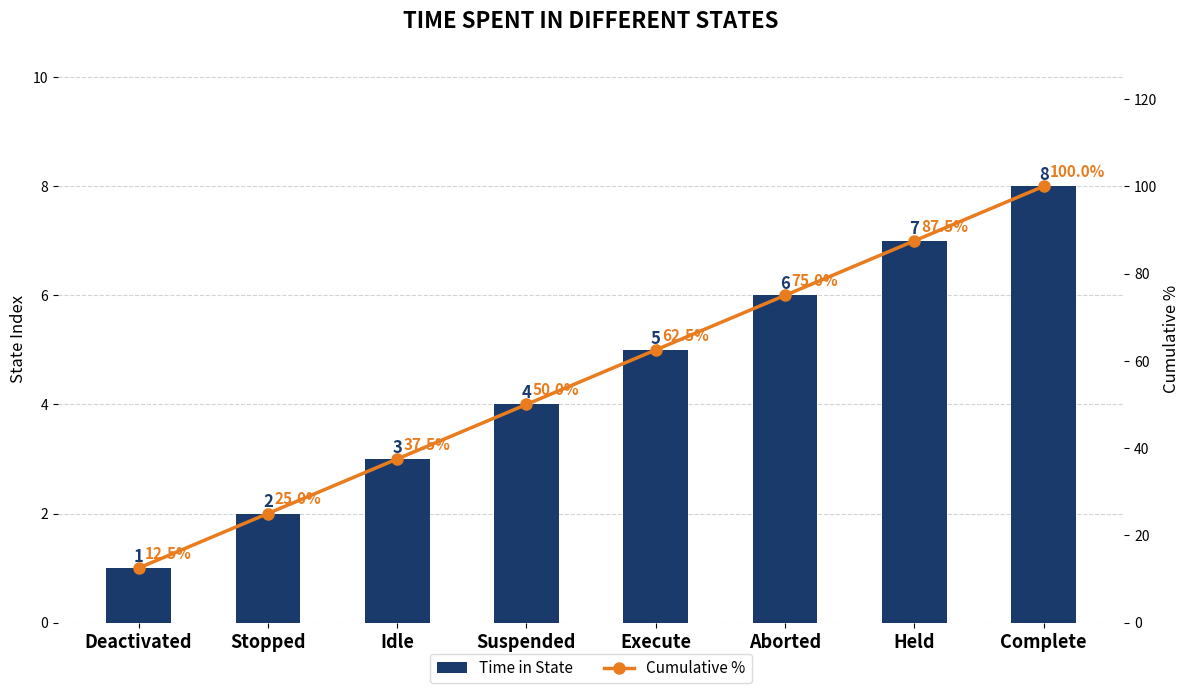

What is the difference between the Time in State values at Suspended and Deactivated?

3.0